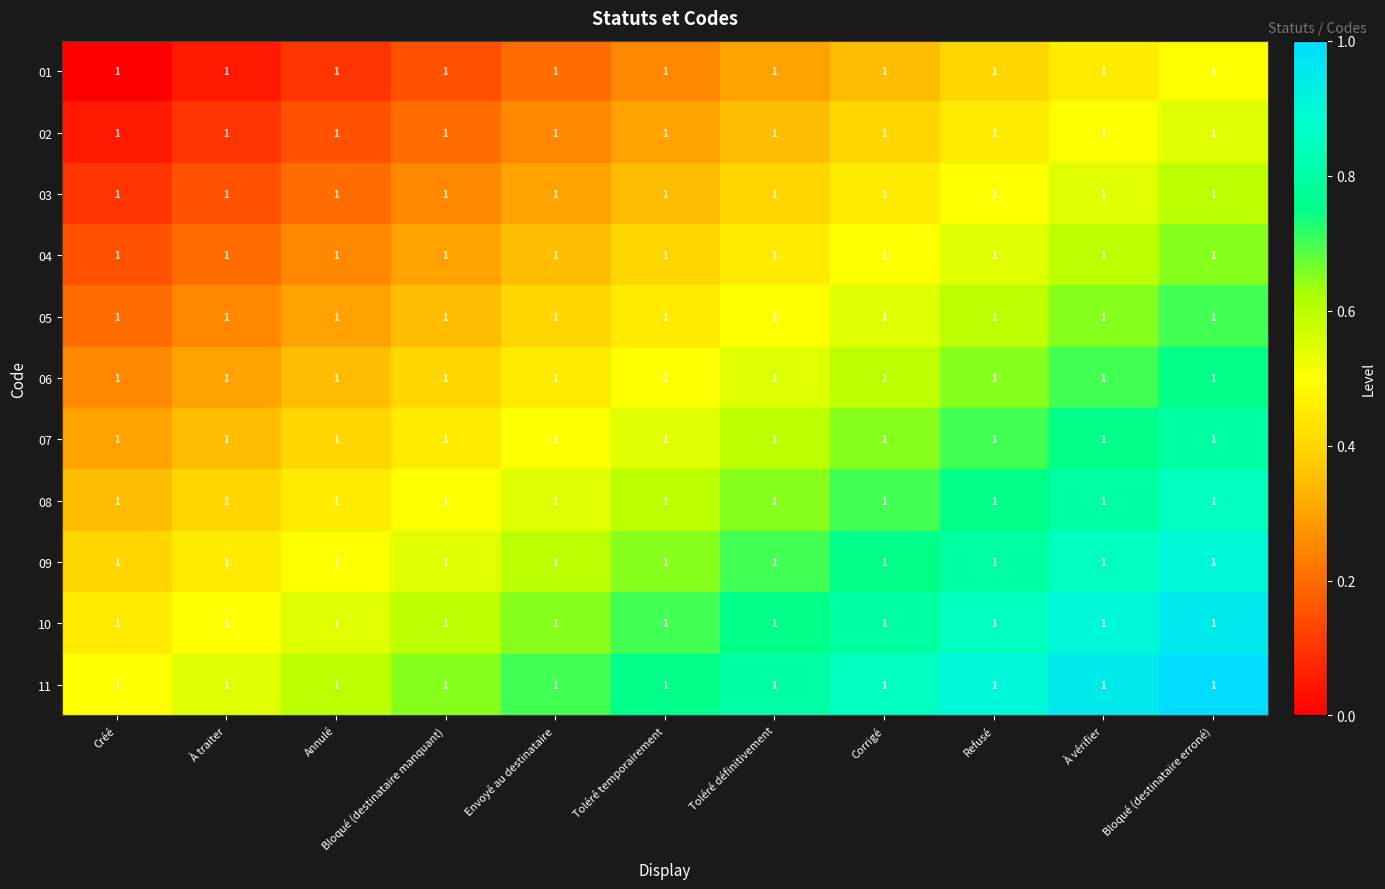

Where is 02 nearest to the value 0?

Créé